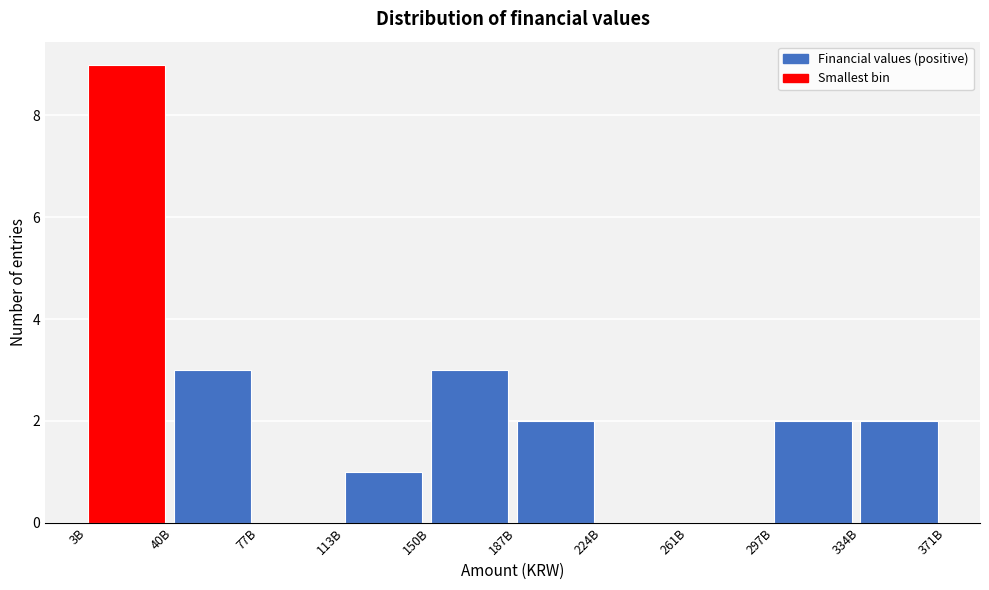

Reading left to right, what are all the values shown in this chart?

3B=9	40B=3	77B=0	113B=1	150B=3	187B=2	224B=0	261B=0	297B=2	334B=2